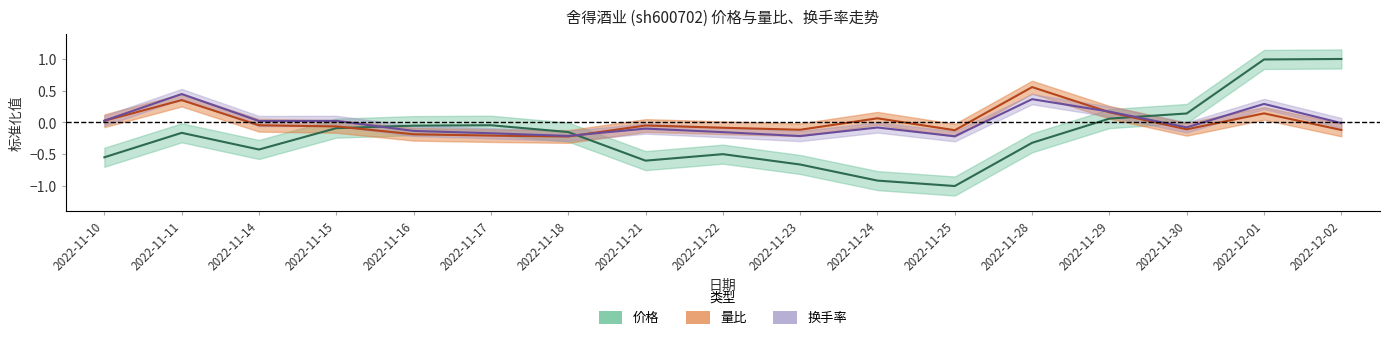

Where does the 价格 series first go above 0?

2022-11-29